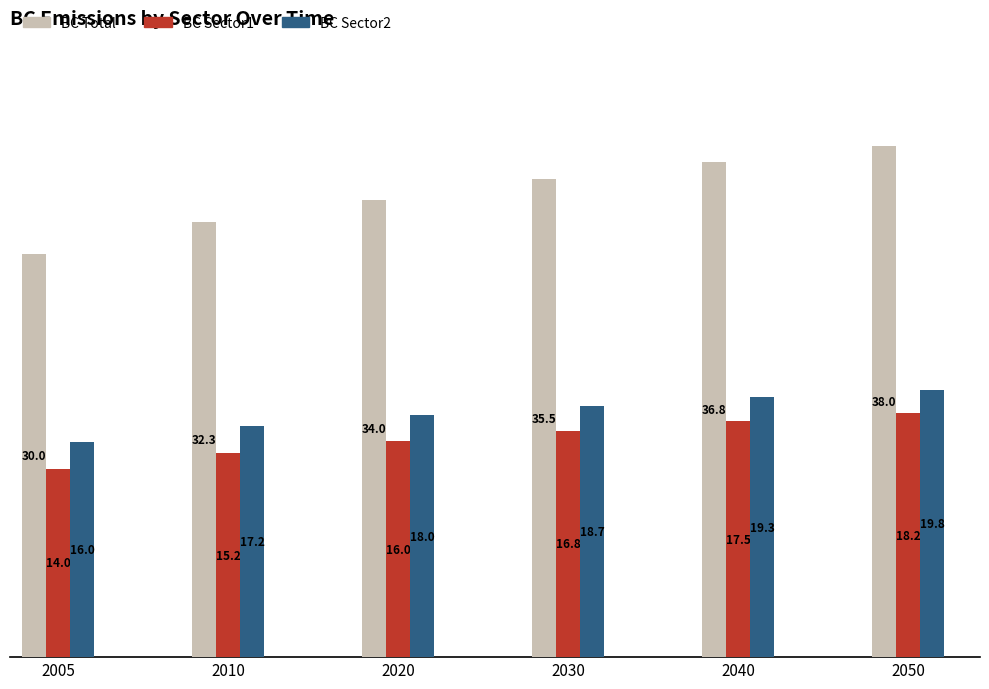

Reading left to right, what are all the values shown in this chart?

BC Total: 2005=30.0	2010=32.3	2020=34.0	2030=35.5	2040=36.8	2050=38.0
BC Sector1: 2005=14.0	2010=15.2	2020=16.0	2030=16.8	2040=17.5	2050=18.2
BC Sector2: 2005=16.0	2010=17.2	2020=18.0	2030=18.7	2040=19.3	2050=19.8